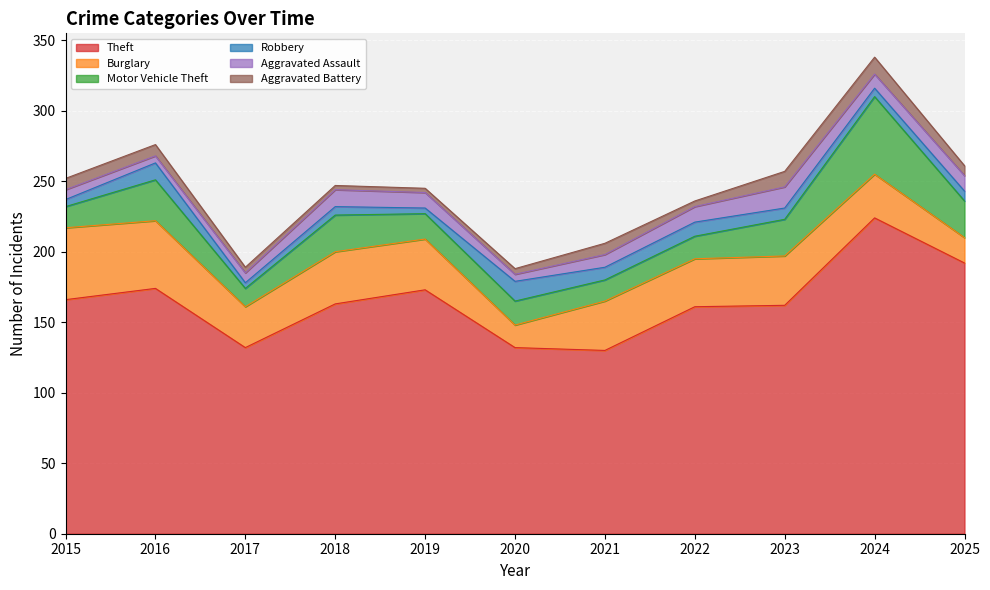

Where does the Aggravated Assault series first go above 10?

2018